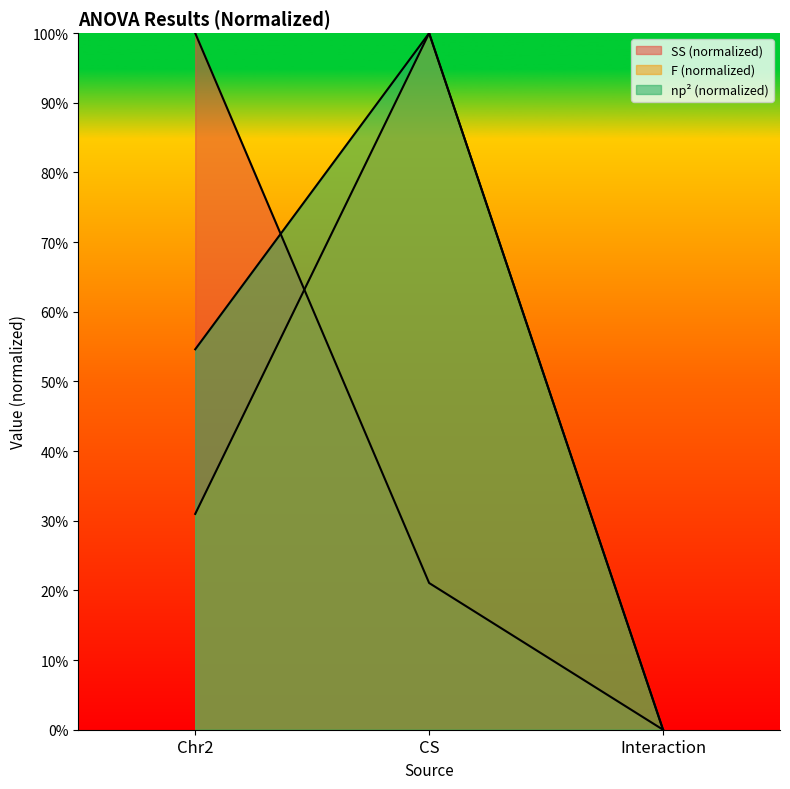

What is the label of the 3rd point from the left?

Interaction